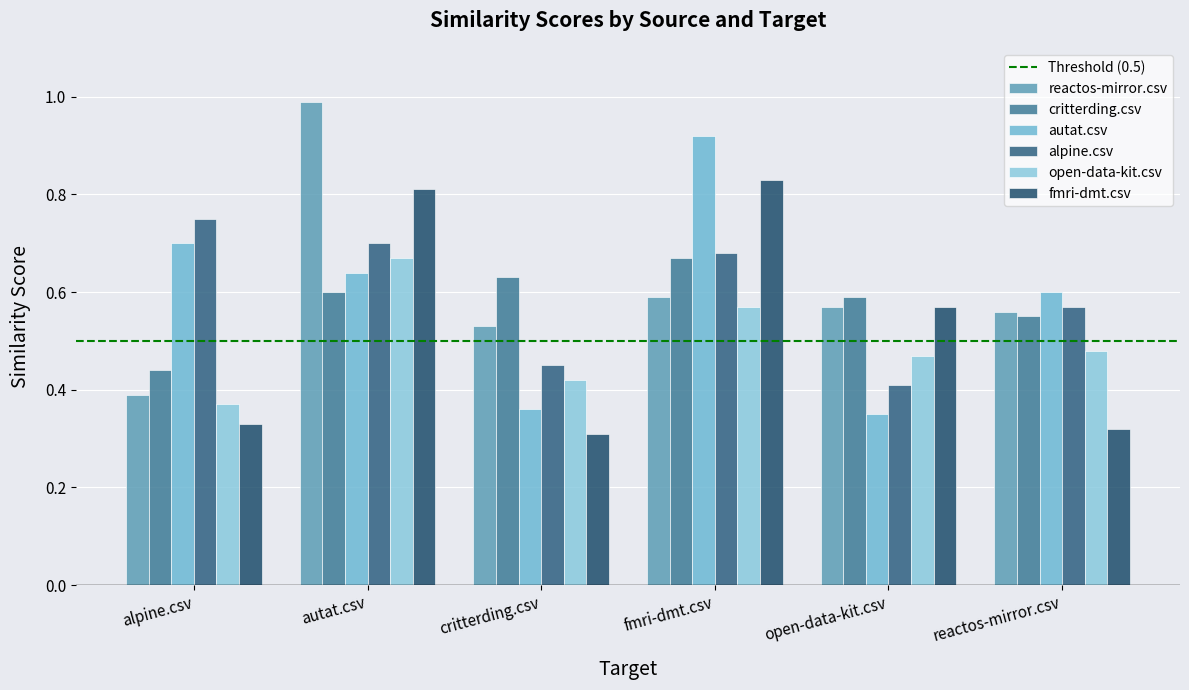

What is the label of the 4th bar from the left?

fmri-dmt.csv